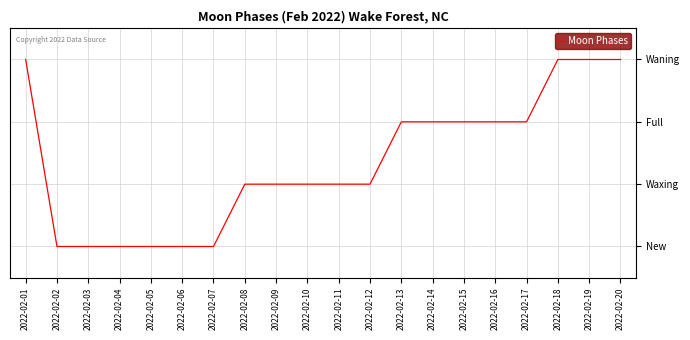

The chart shows a value of 4 at 2022-02-17. True or false?

False